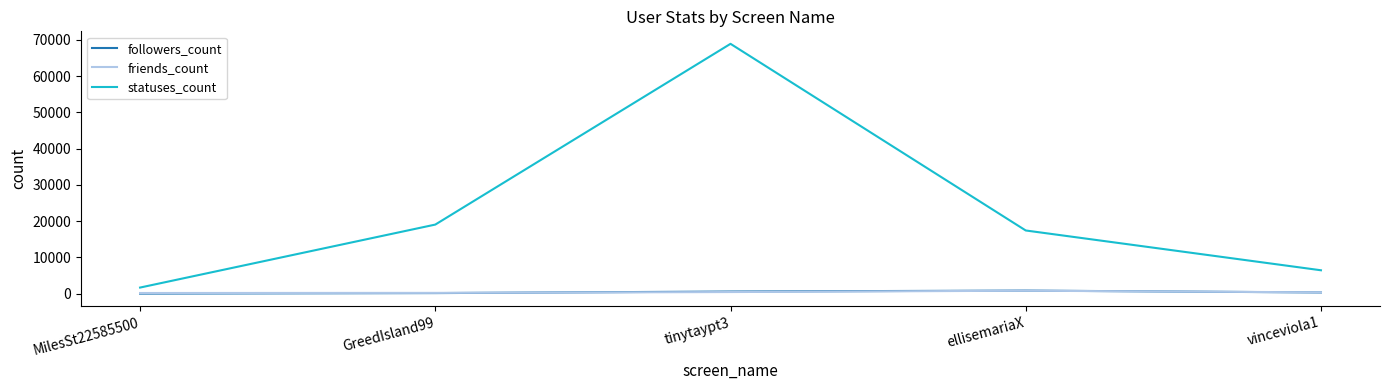

True or false: followers_count and statuses_count cross at least once.

False